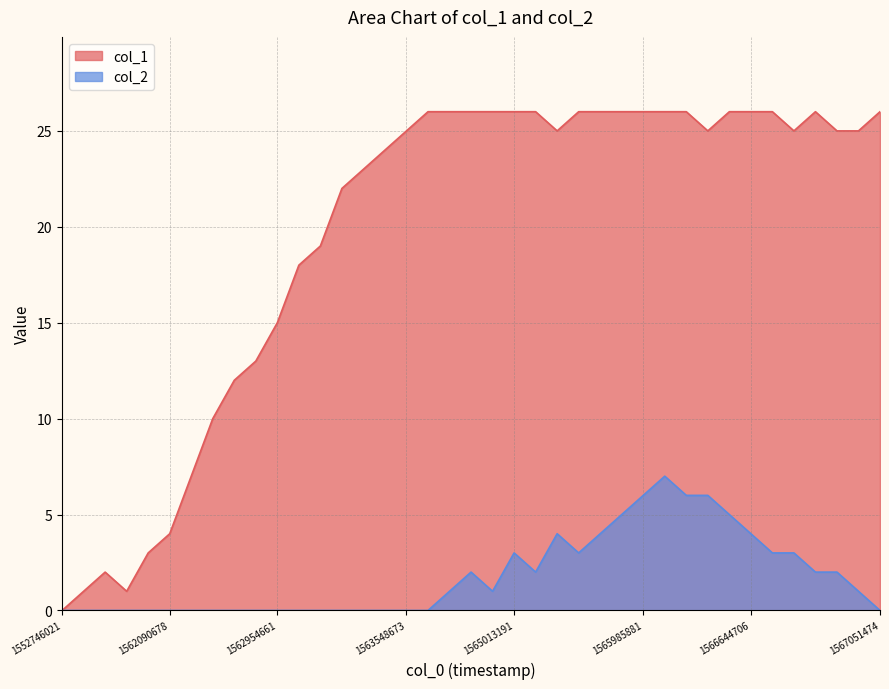

Which series has the largest total across all categories?

col_1